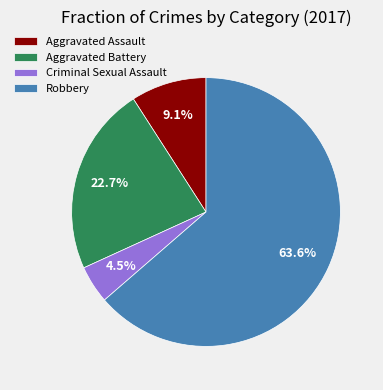

Between Robbery and Aggravated Battery, which is larger?

Robbery